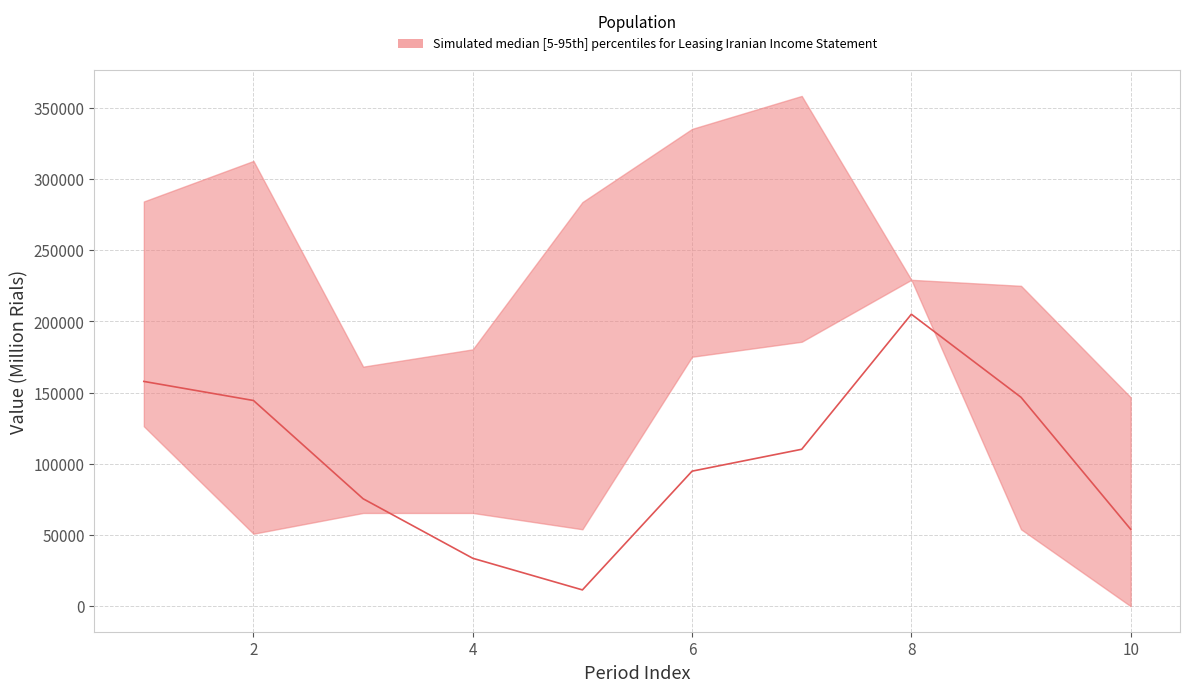

True or false: lower has more than 0 interior local peaks.

True